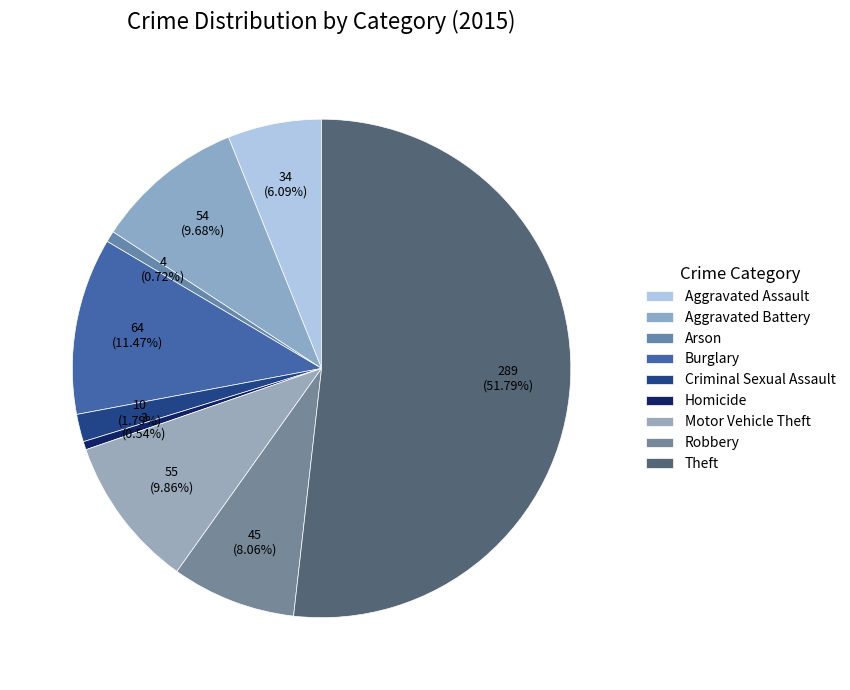

True or false: Aggravated Battery accounts for 10% of the total.

True